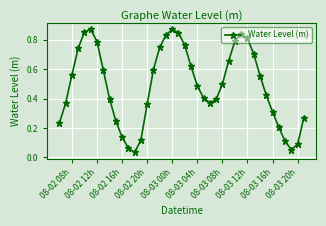

How many lines are shown in the chart?

1